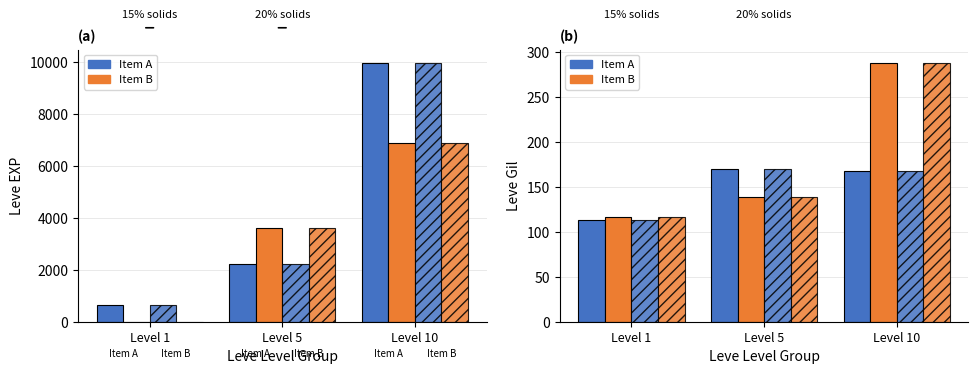

Where is Item B (hatch) nearest to the value 202?

Level 5